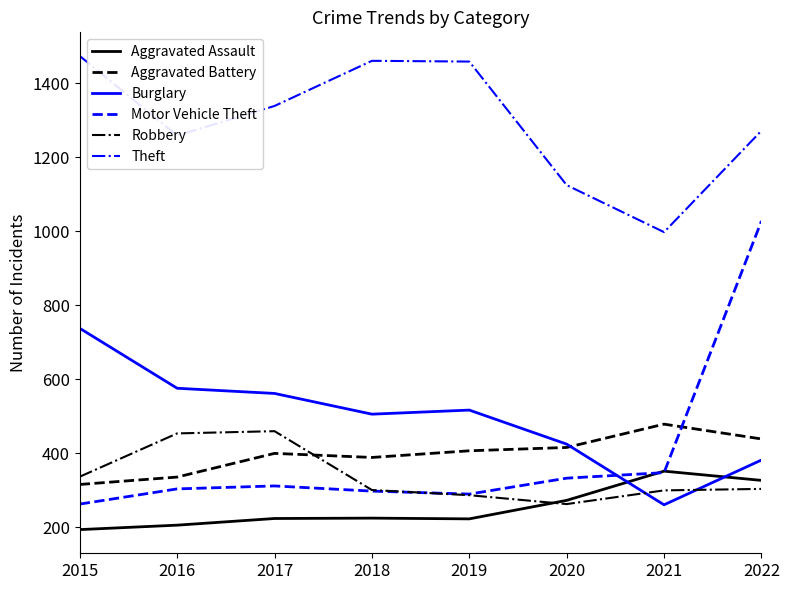

Which category has the lowest value in the Robbery series?

2020